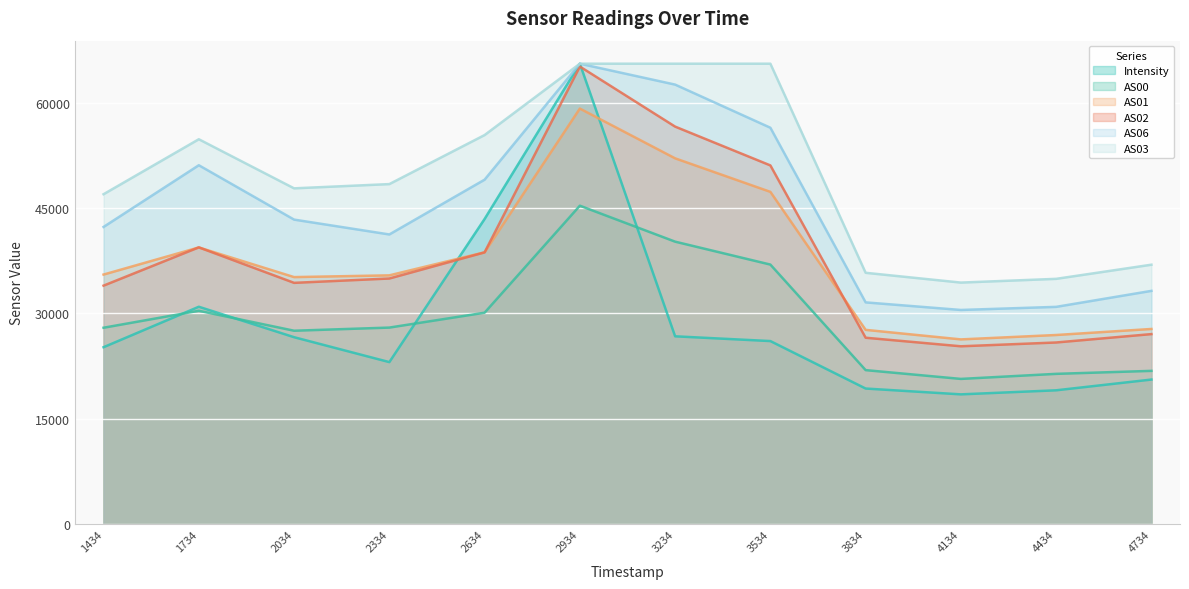

True or false: AS06 has a value of 40387.7 at 3234.

False